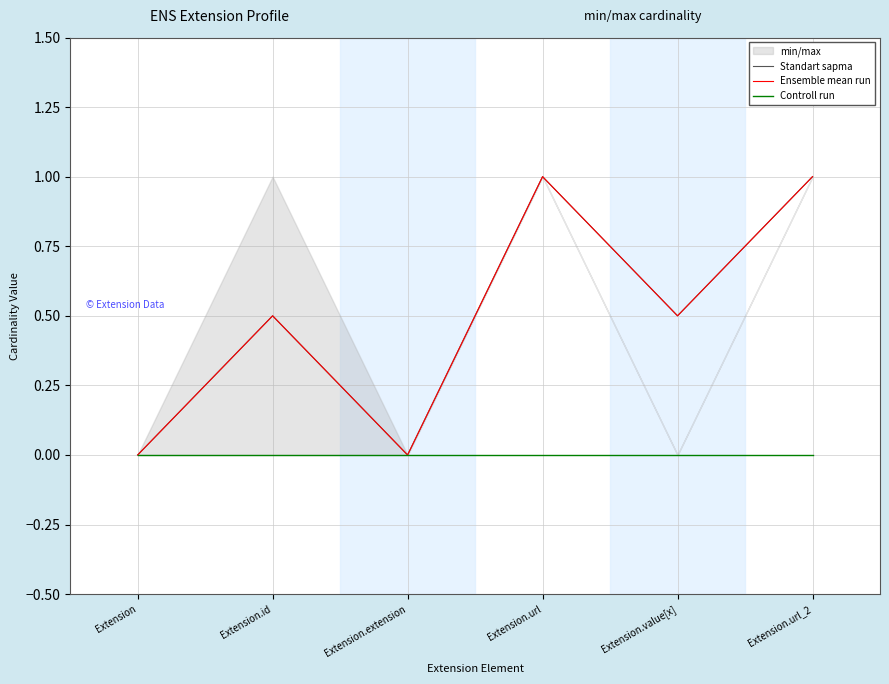

Count the Standart sapma values in the range 0 to 1.

6